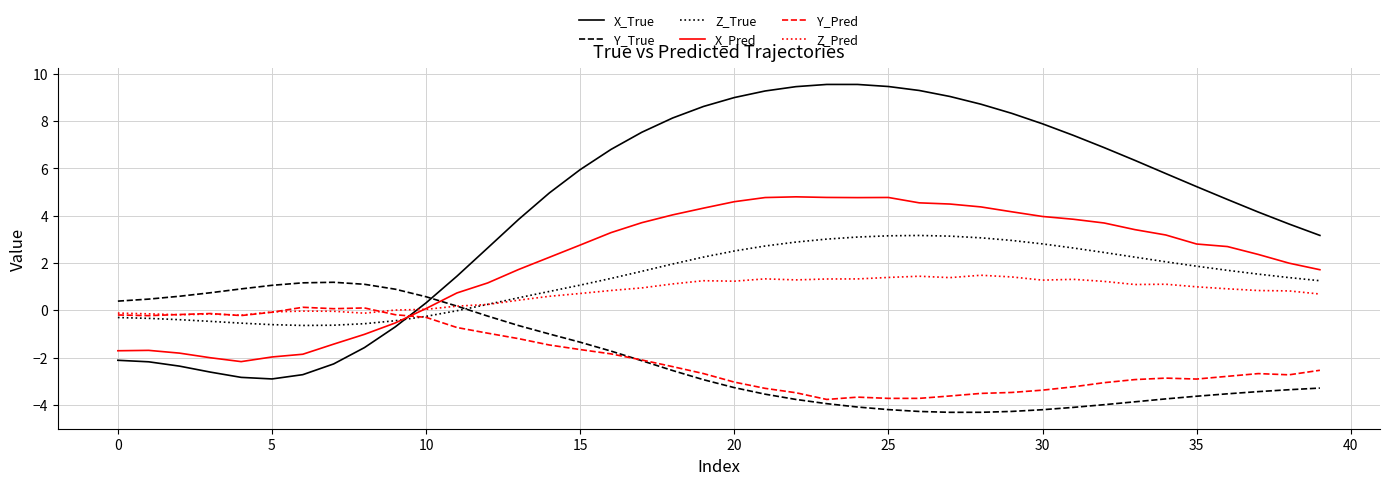

True or false: Y_True and Y_Pred intersect in this chart.

True